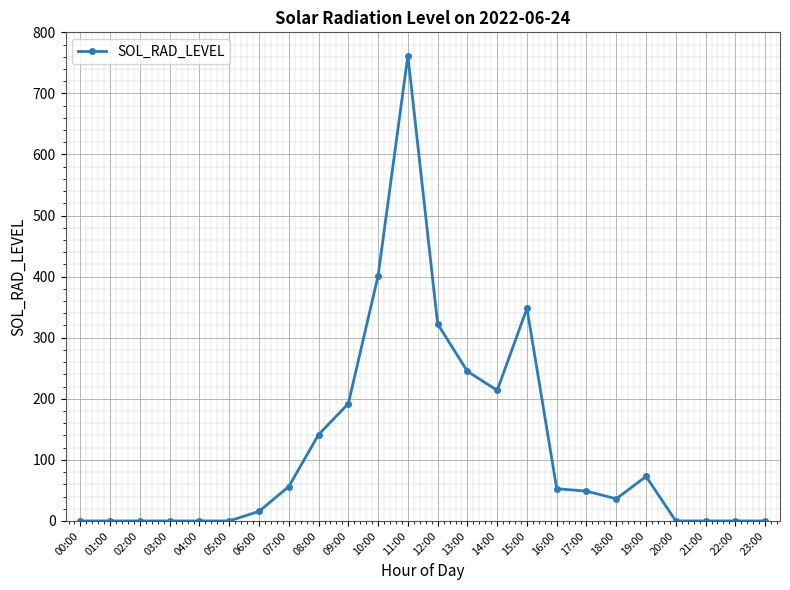

At which category does the chart reach its peak across all series?

11:00